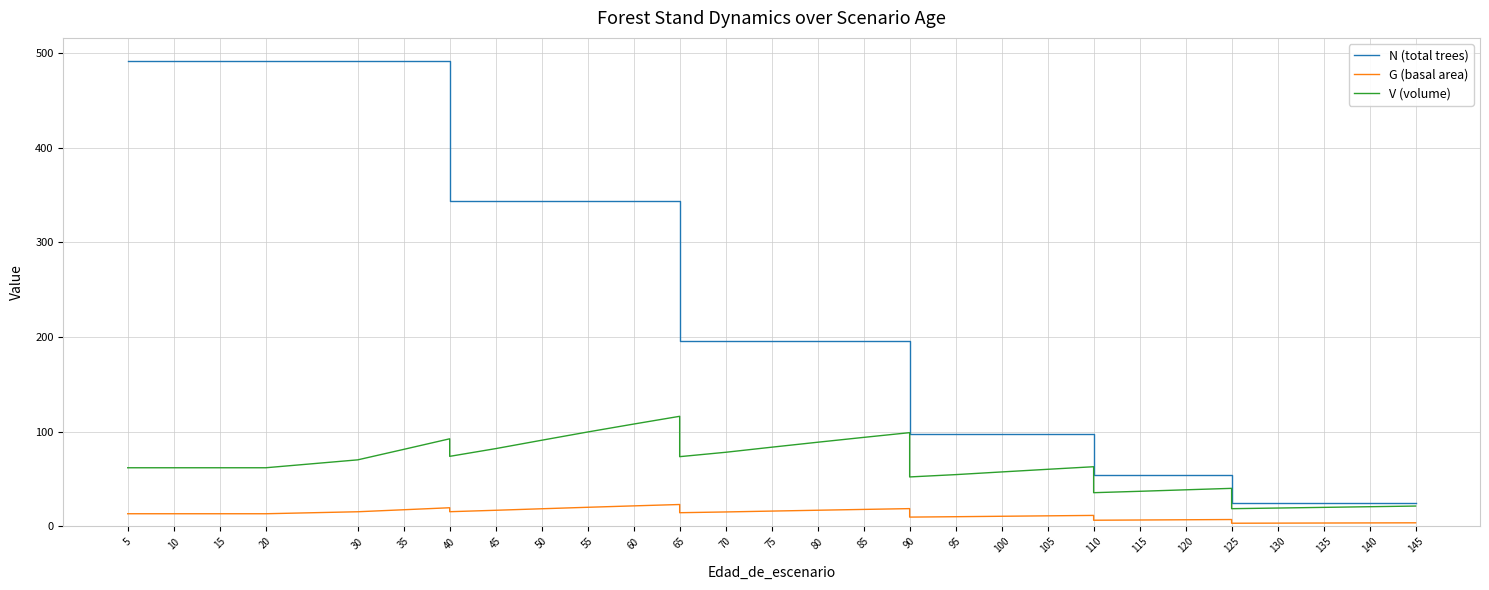

What are all the series names shown in the legend?

N (total trees), G (basal area), V (volume)